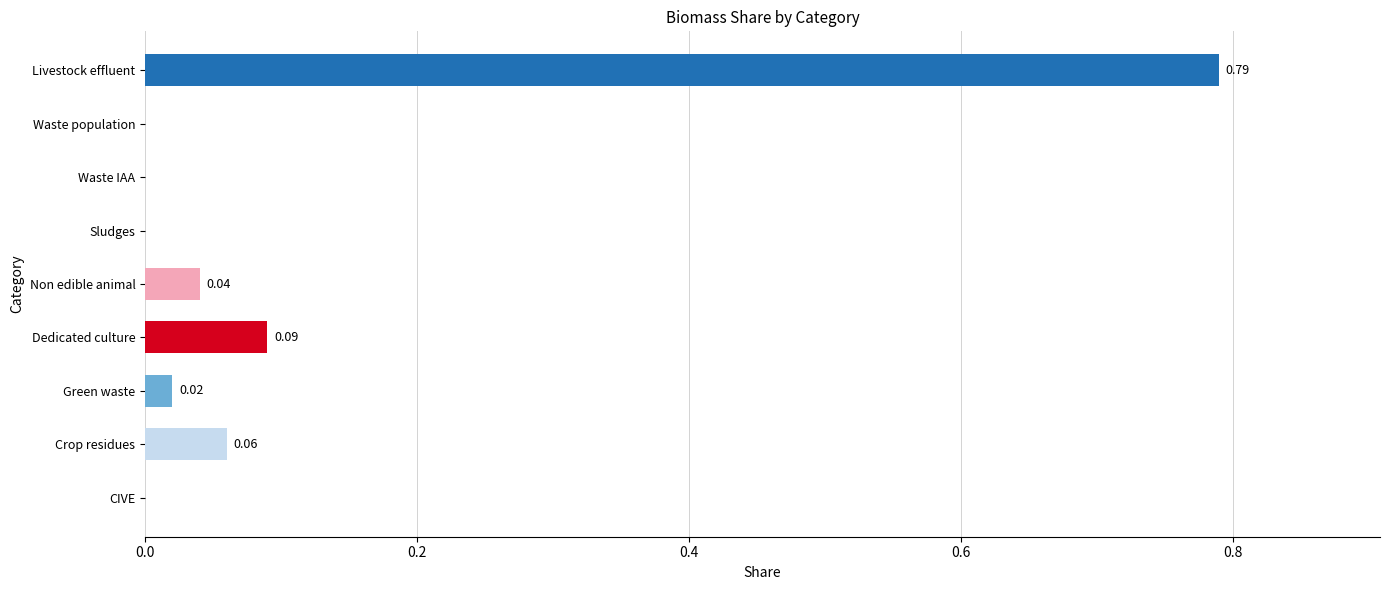

Count the number of categories in the chart.

9